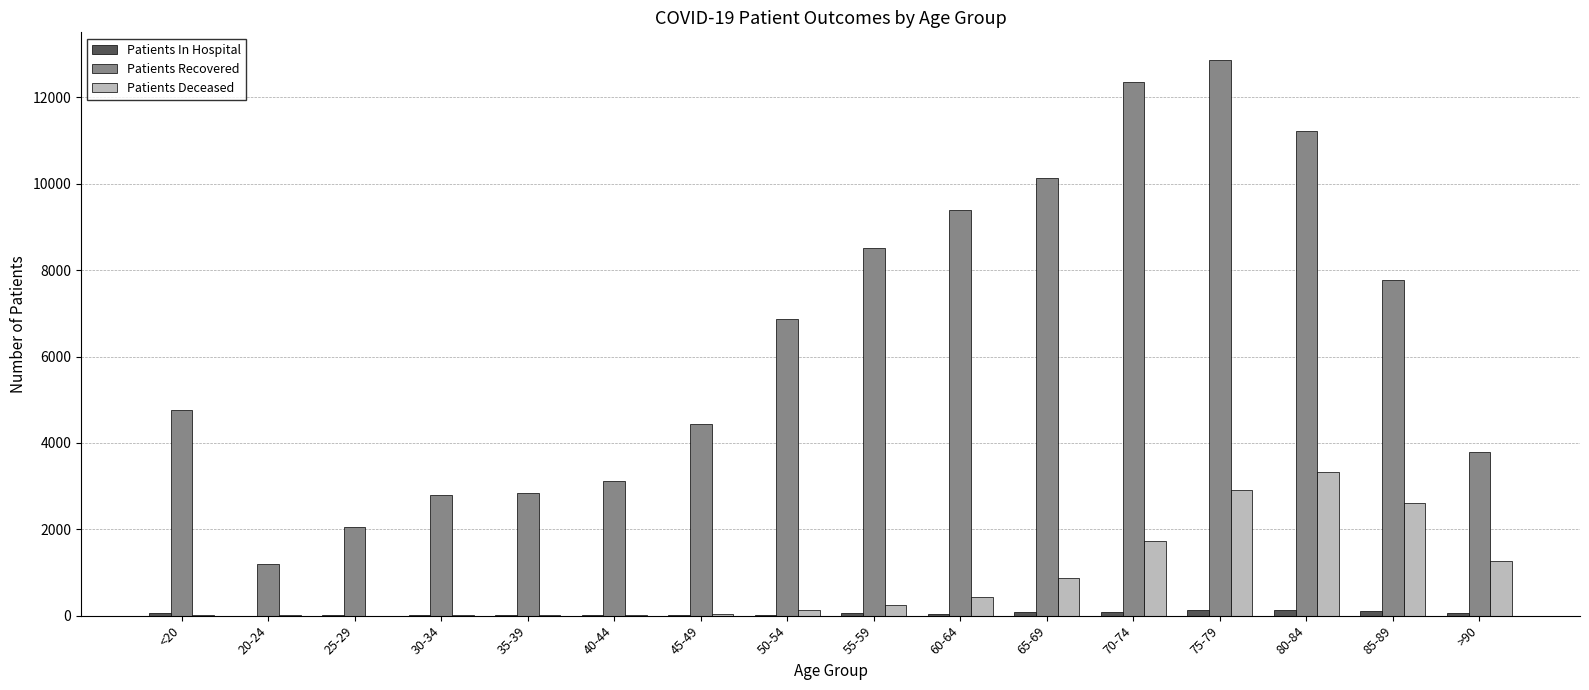

The value of Patients Recovered at 25-29 is 3195. True or false?

False